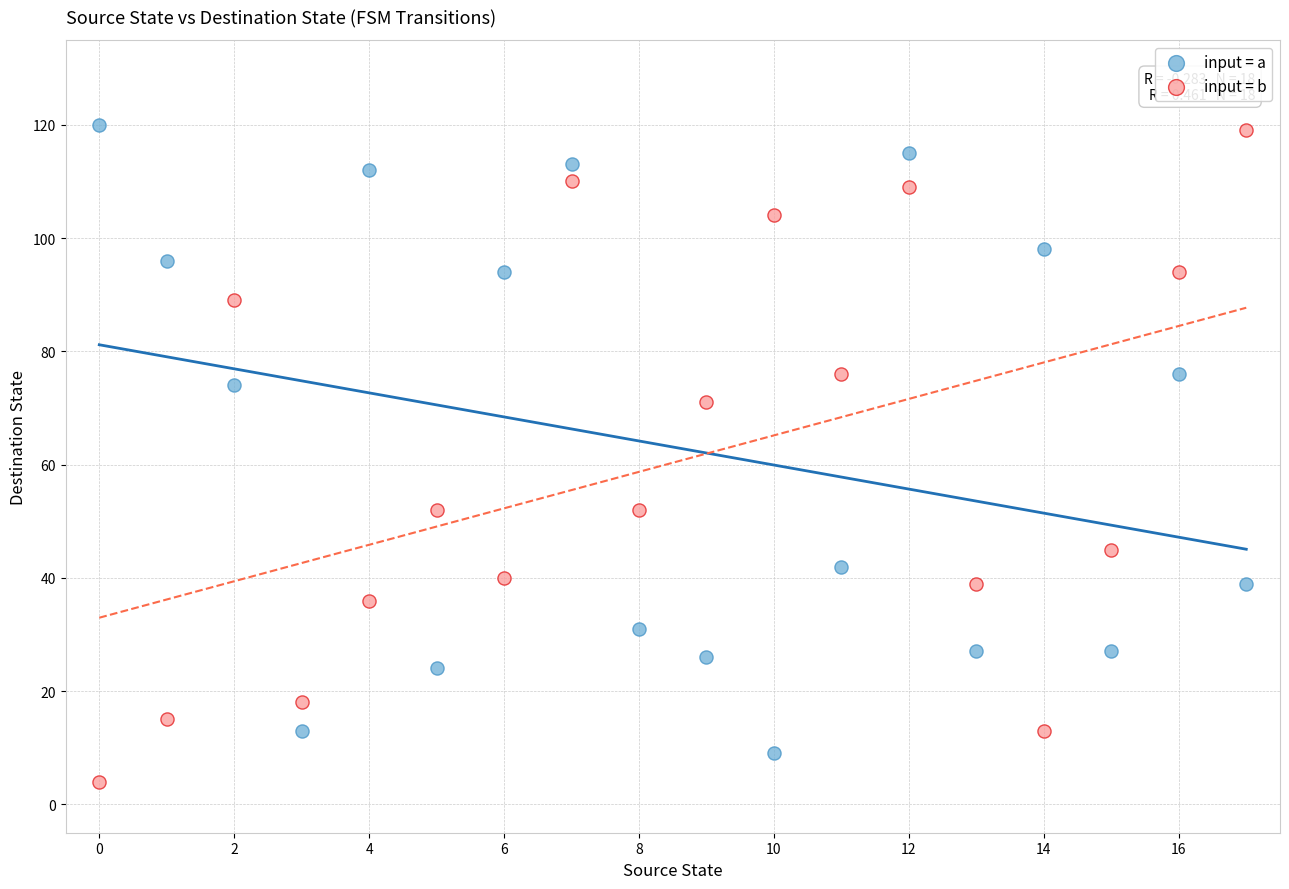

What are all the series names shown in the legend?

input = a, input = b